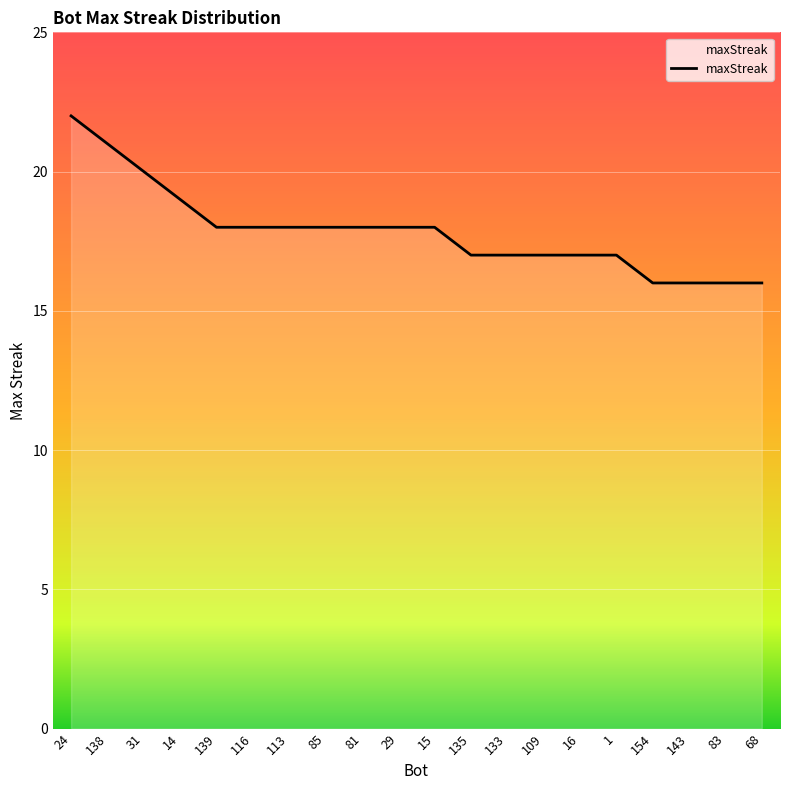

The chart shows a value of 31 at 15. True or false?

False